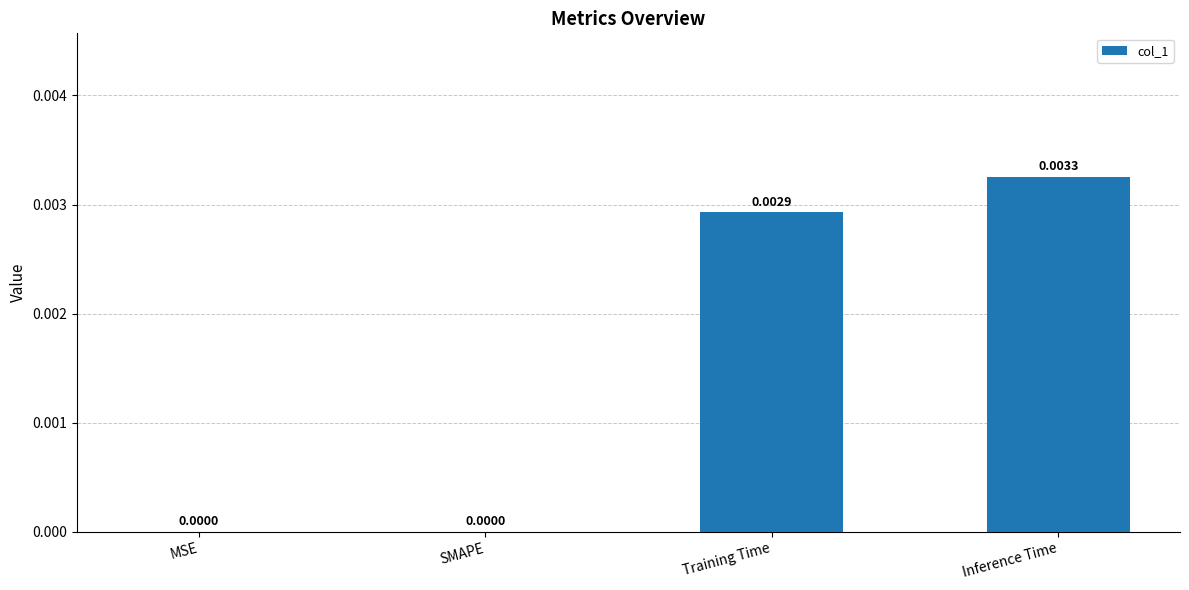

Which has a higher value, SMAPE or Inference Time?

Inference Time